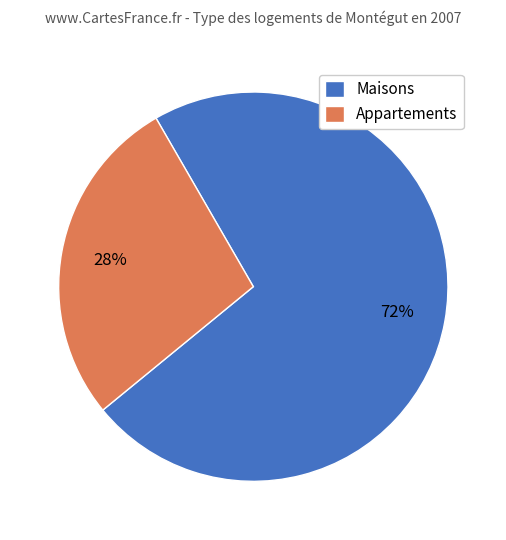

To the nearest percent, what is the combined percentage of Appartements and Maisons?

100%